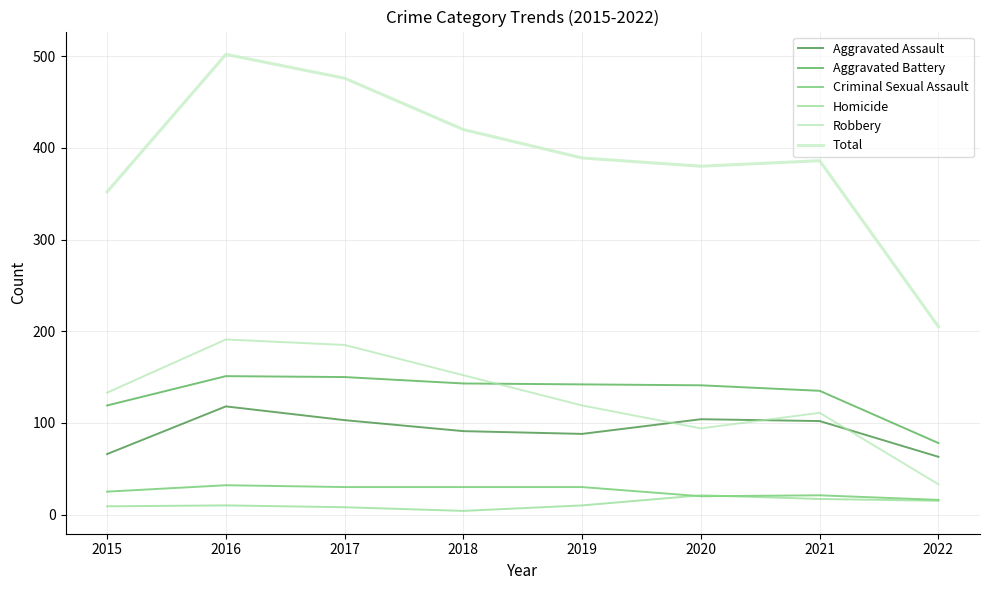

What is the spread (max minus min) of values at 2015?

343